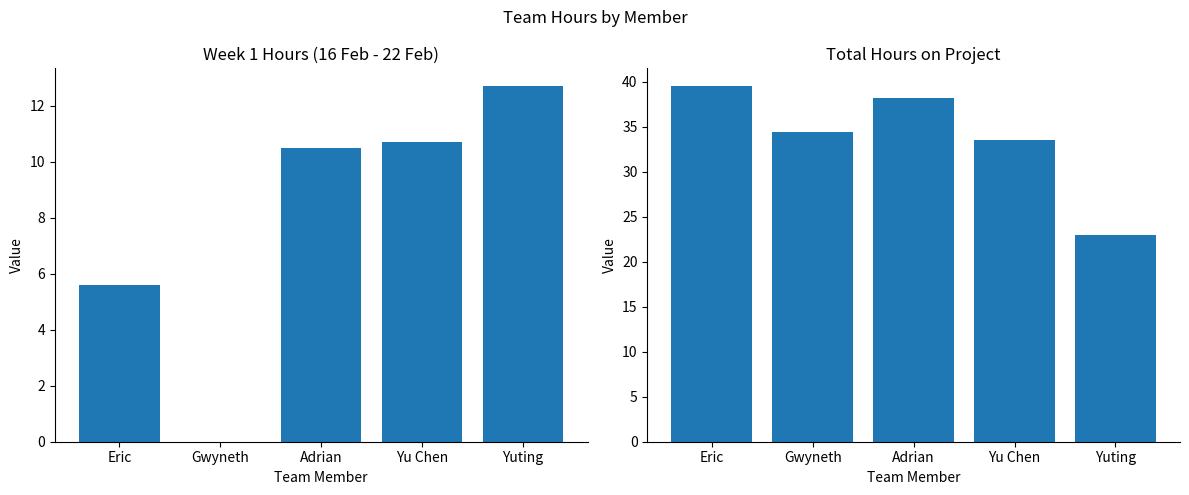

Between Eric and Gwyneth, which series saw the biggest shift?

Week 1 Hours